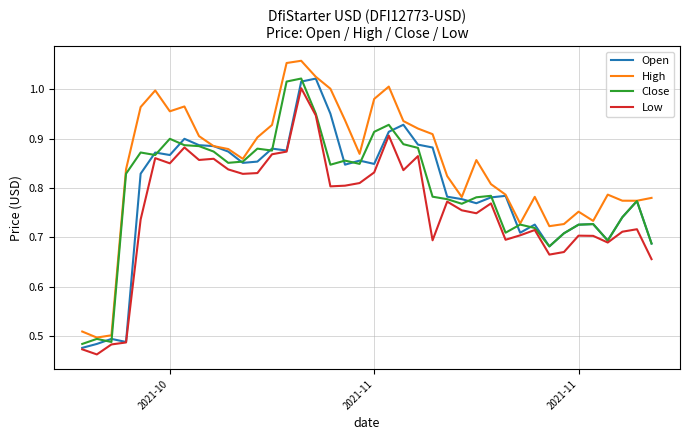

What is the difference between the maximum and second lowest values in the High series?

0.6